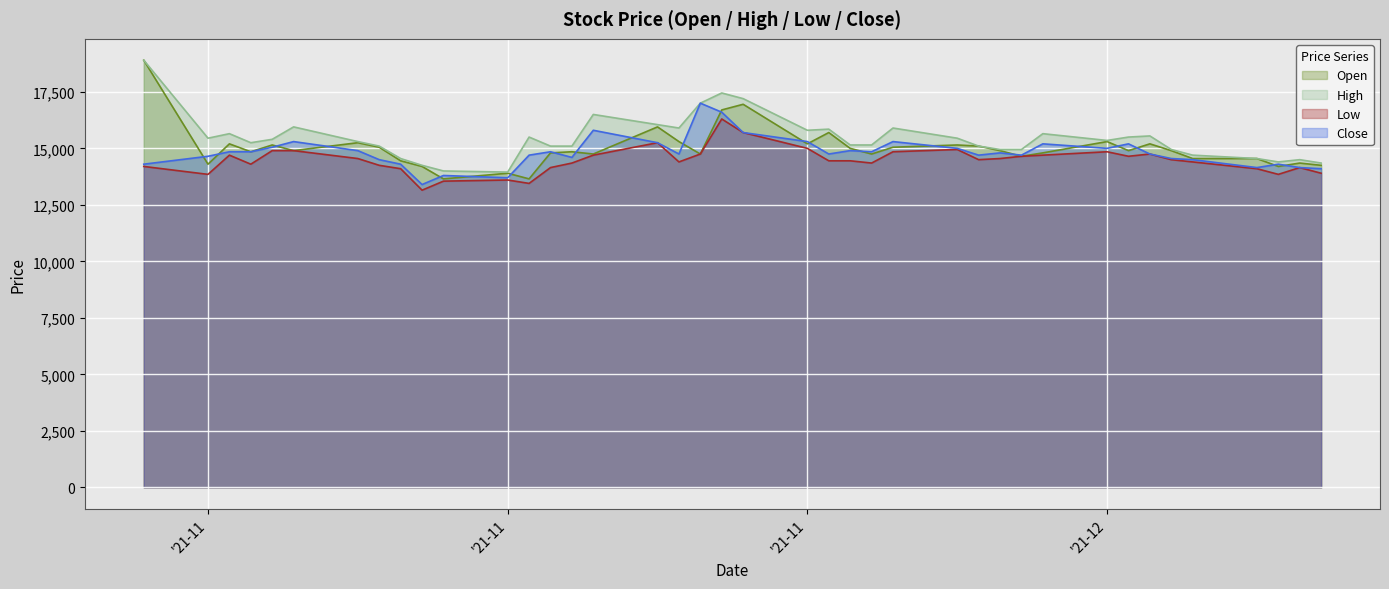

What is the label of the 24th point from the left?

2021-12-01